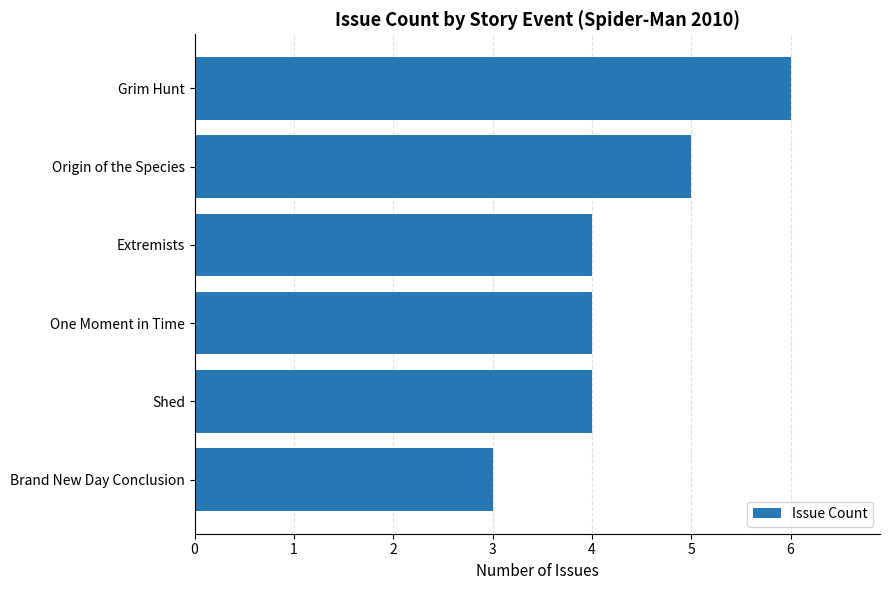

Does the chart contain any negative values?

No